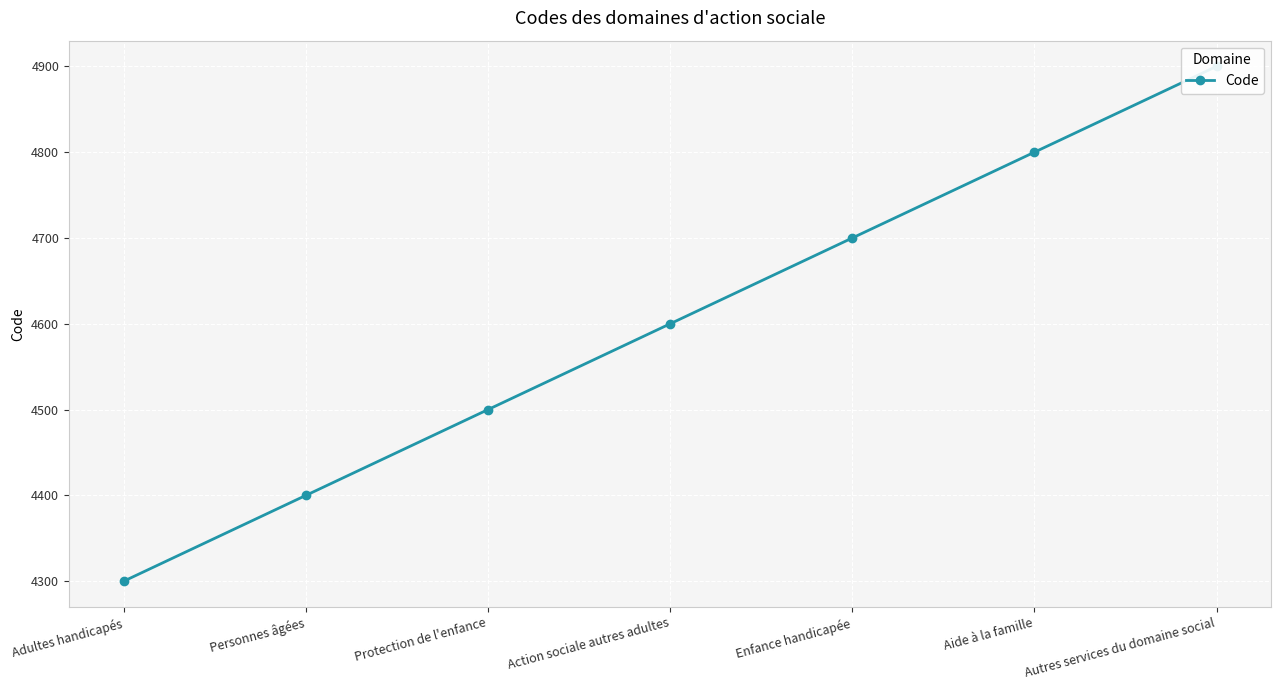

At which label is the value closest to 4600?

Action sociale autres adultes